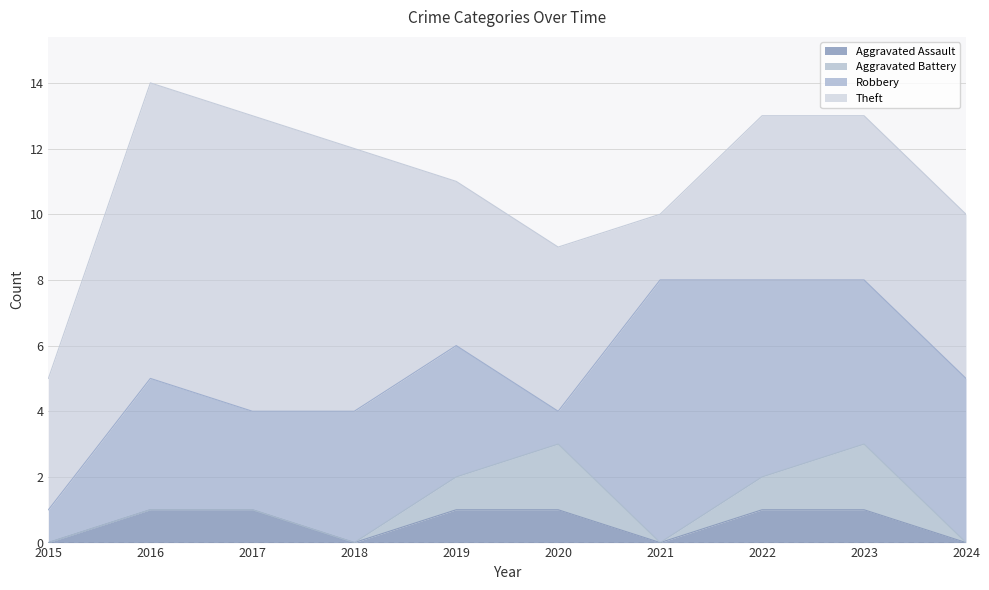

The value of Aggravated Battery at 2023 is 1. True or false?

False